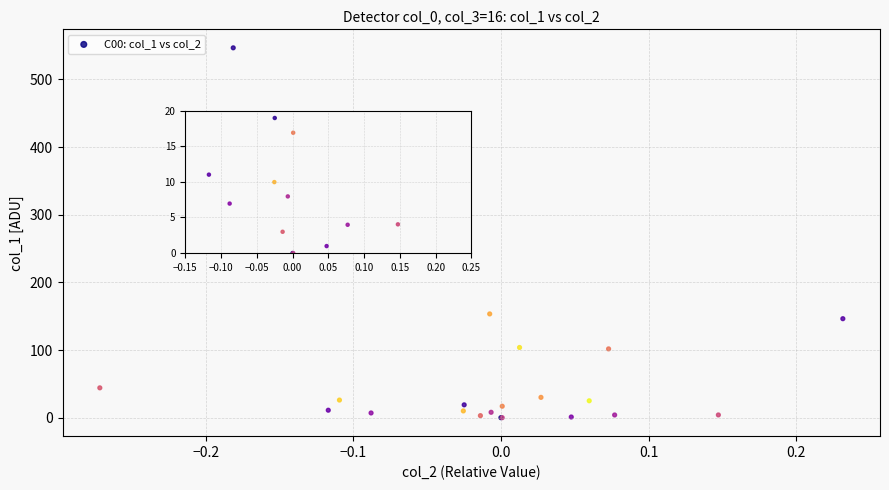

What Y value in the scatter plot is closest to 273?

153.4